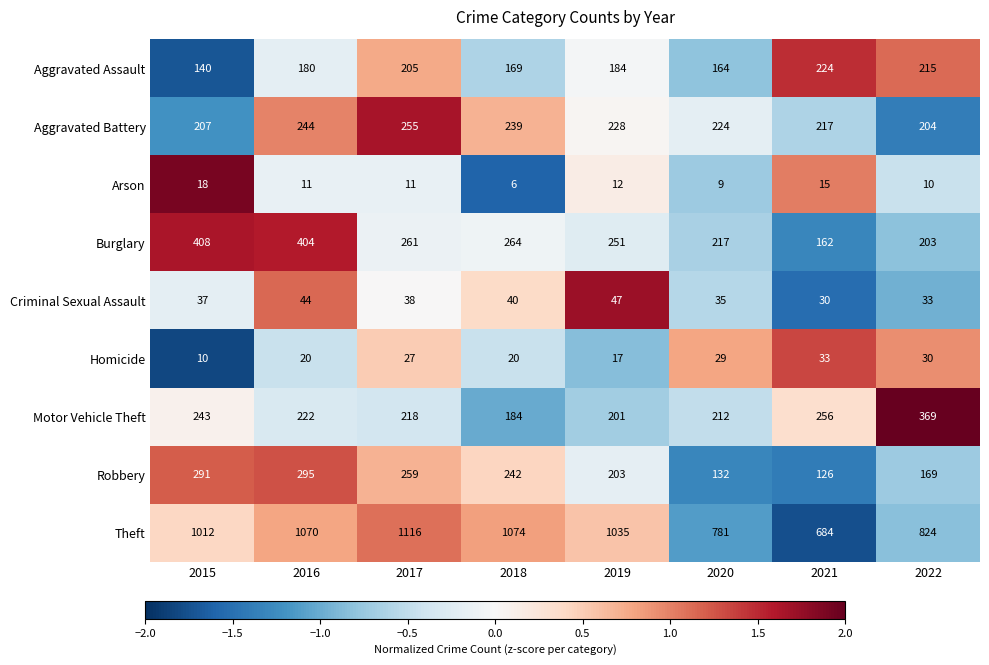

How many data points in Arson are less than 11?

3